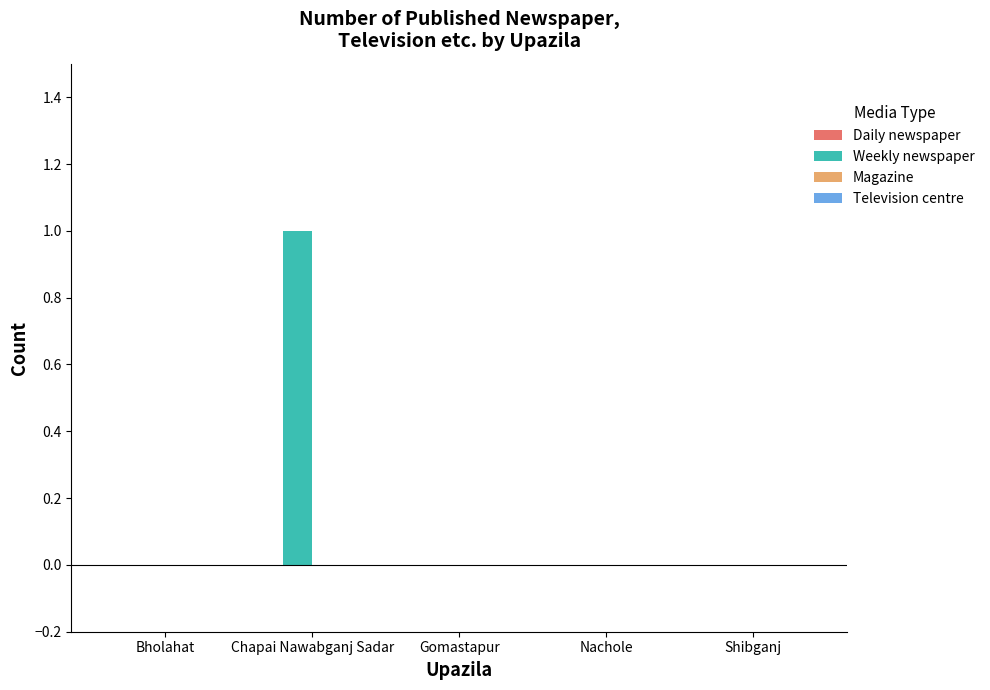

Reading left to right, extract all data points from this chart.

Bholahat=0	Chapai Nawabganj Sadar=1	Gomastapur=0	Nachole=0	Shibganj=0